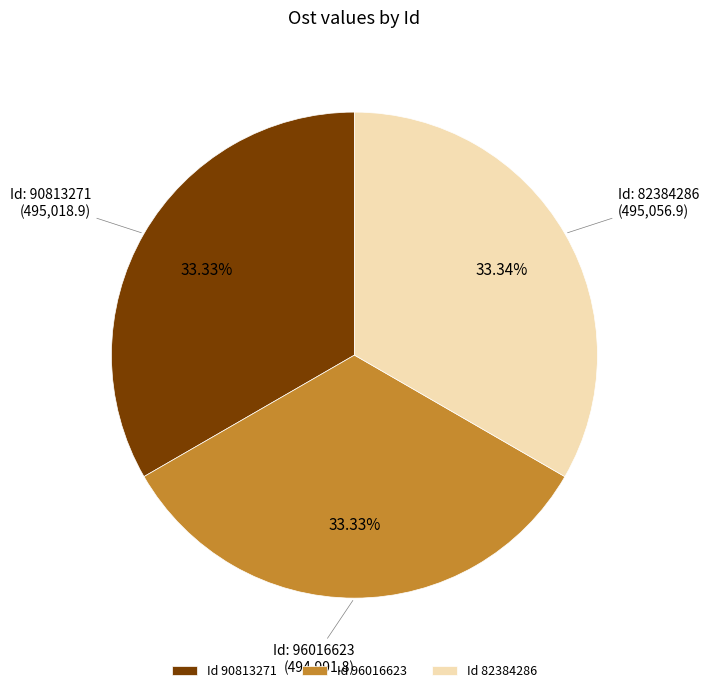

Is there a majority slice in this chart?

No